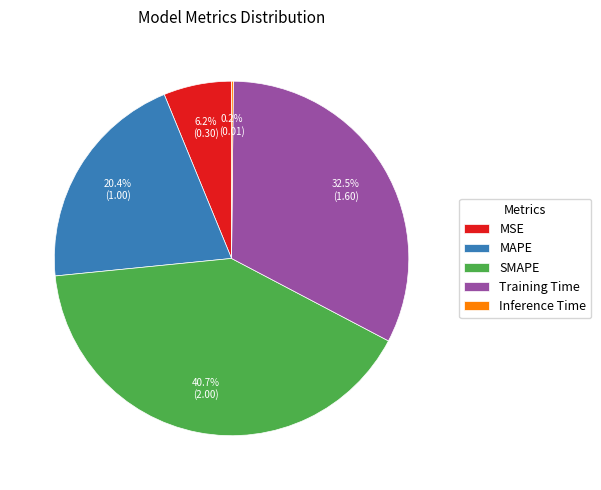

Is there any slice that represents more than half of the pie?

No